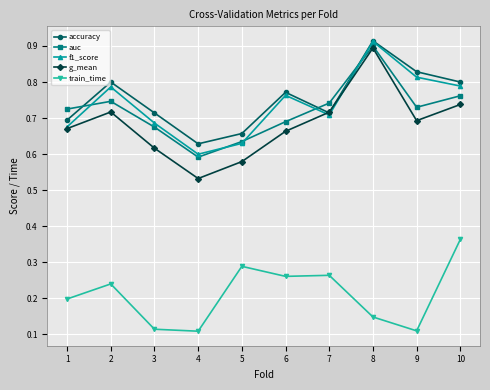

How many interior local peaks does the accuracy series have?

3